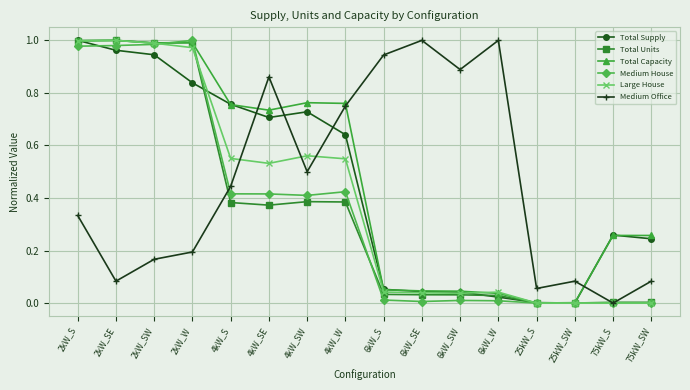

In Medium Office, how many points are lower than both neighbors (excluding endpoints)?

5